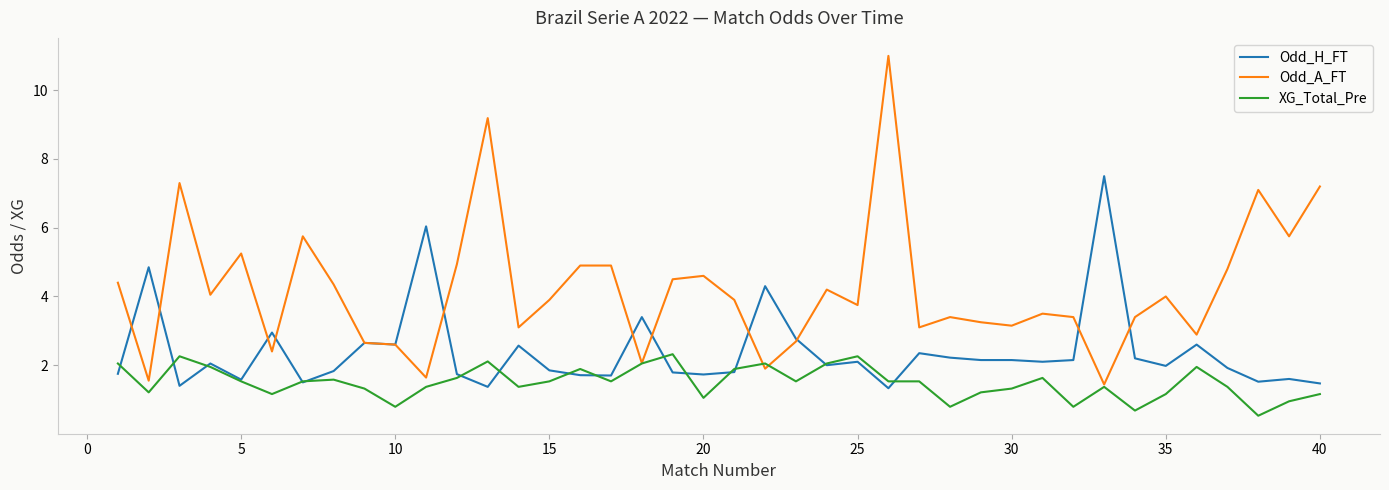

Rank the series by their average value, from lowest to highest.

XG_Total_Pre, Odd_H_FT, Odd_A_FT